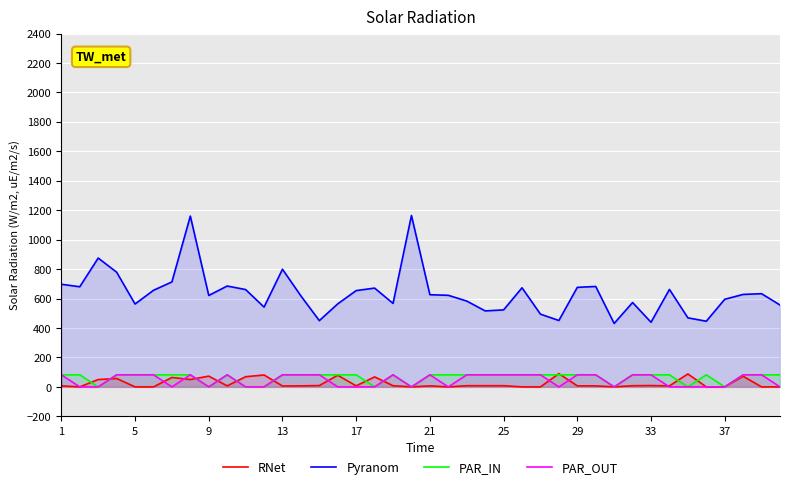

True or false: Pyranom and RNet intersect in this chart.

False